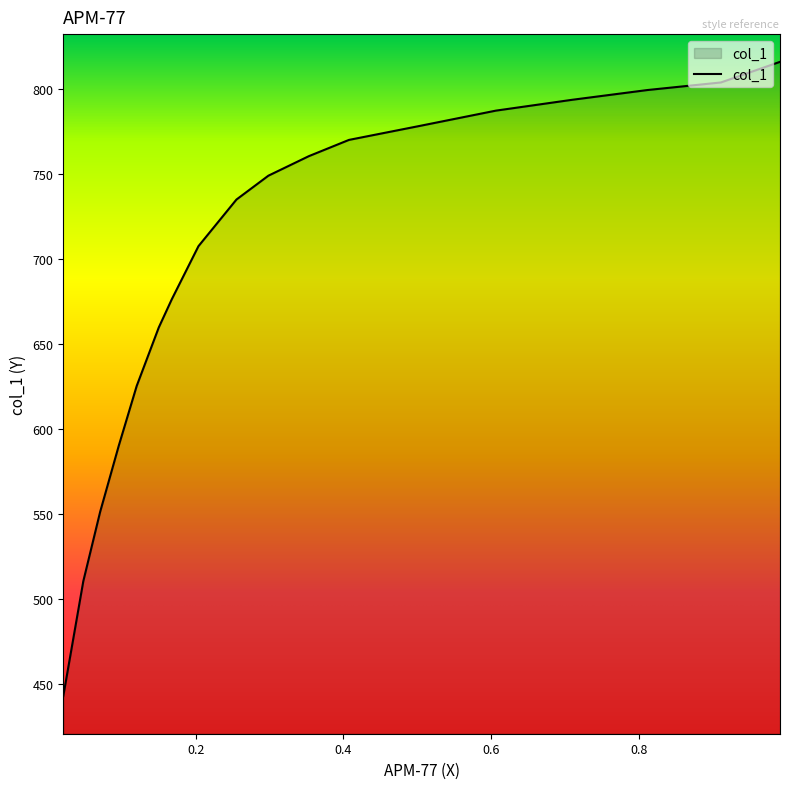

True or false: there are more than 0 points higher than both neighbors.

False